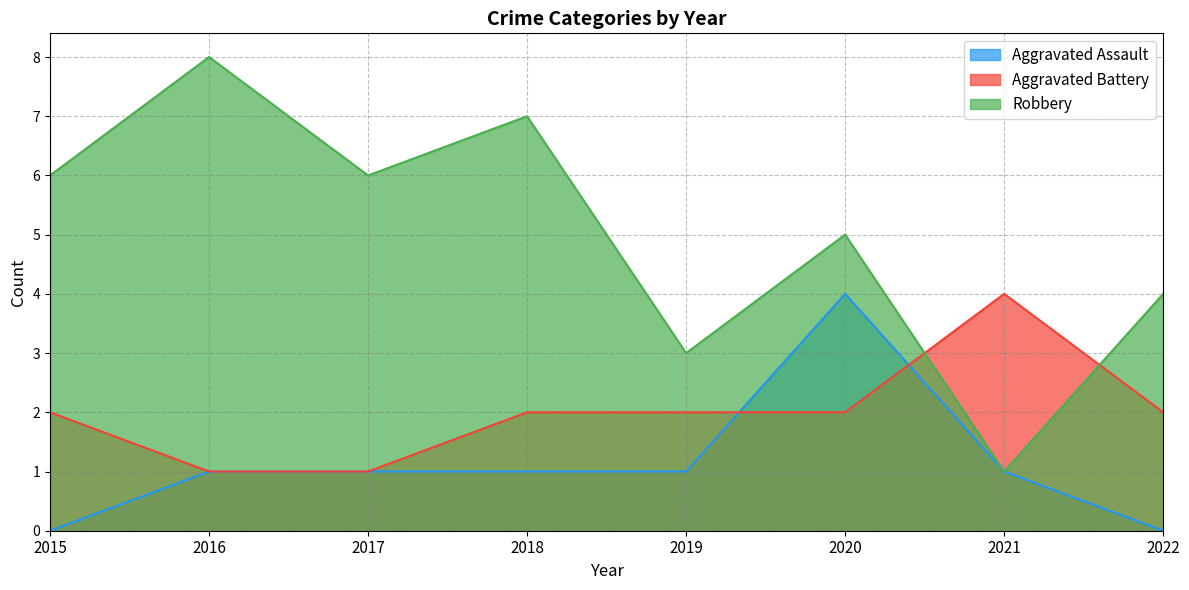

Which series has the largest total across all categories?

Robbery